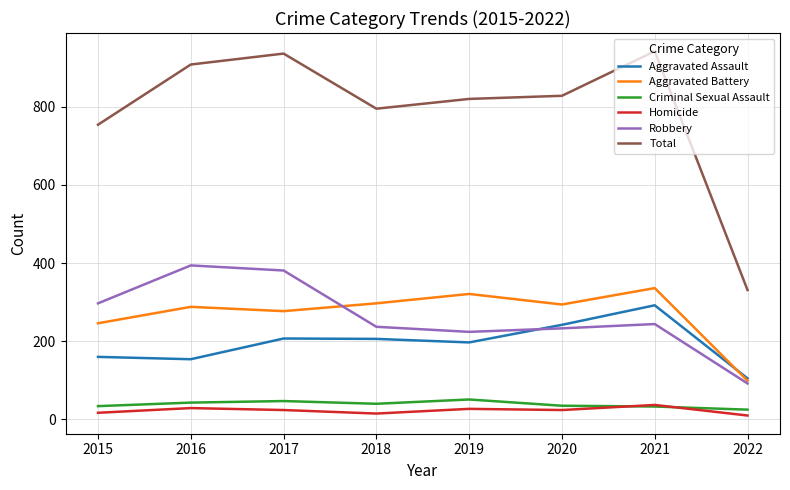

How many interior local peaks does the Aggravated Assault series have?

2